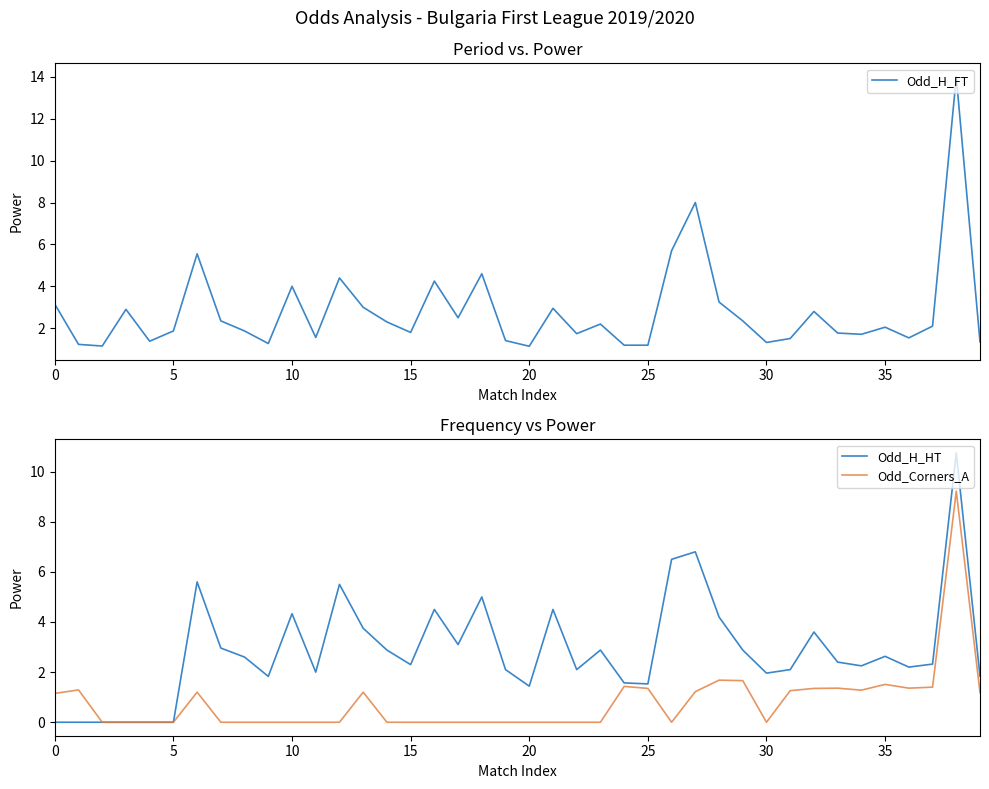

What is the total value across all series at 33?

5.5